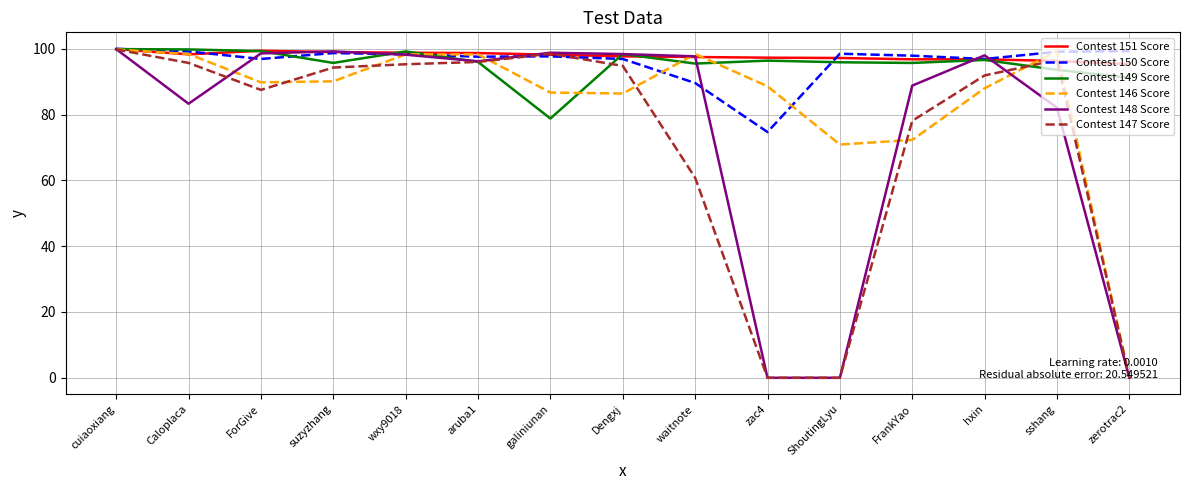

At which label is Contest 149 Score closest to 89?

zerotrac2